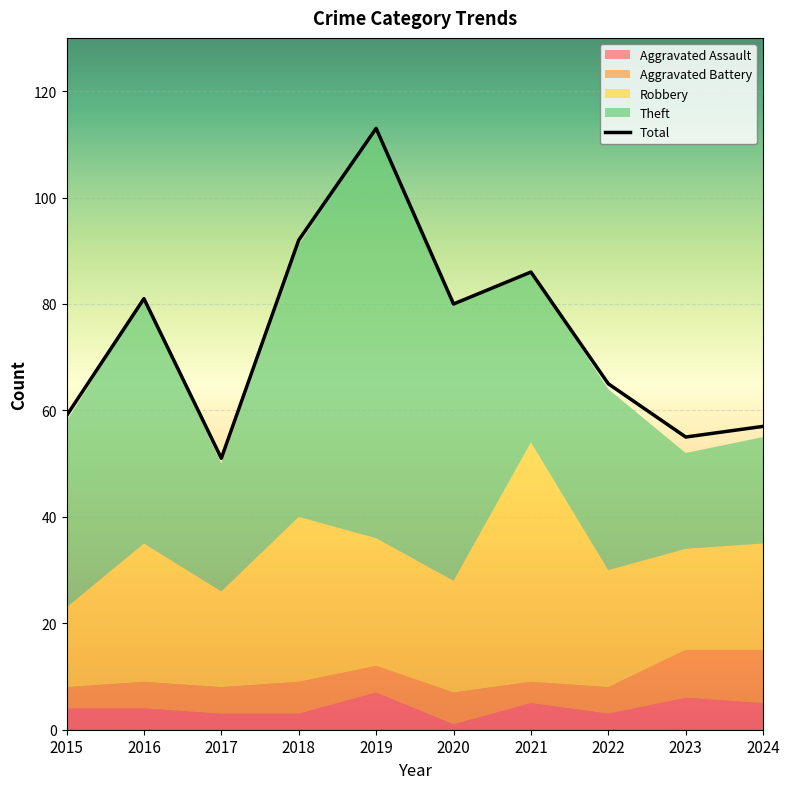

What is the lowest value of the Total series?

51